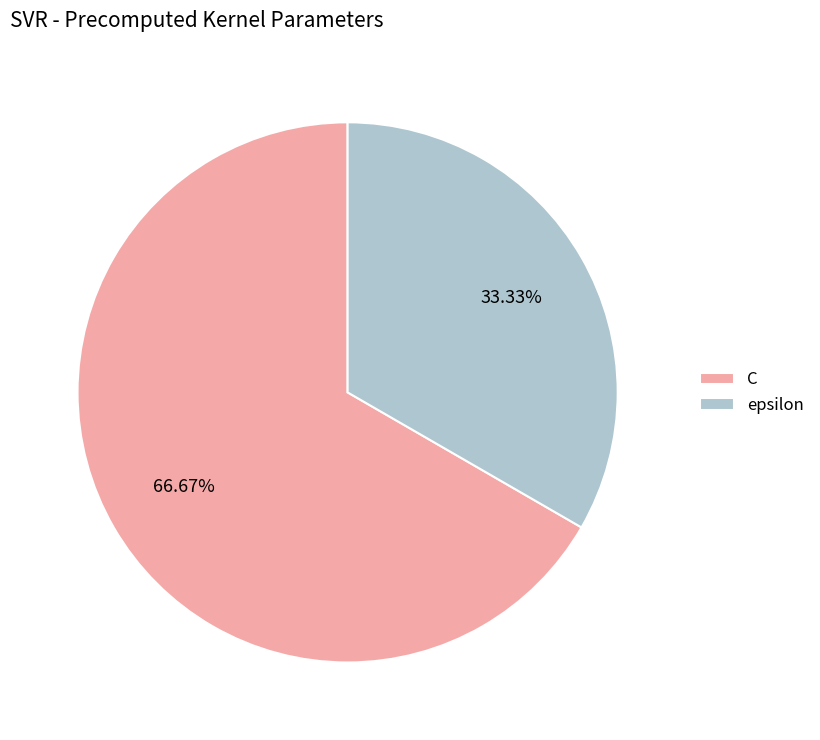

Do epsilon and C together represent more than half of the pie?

Yes